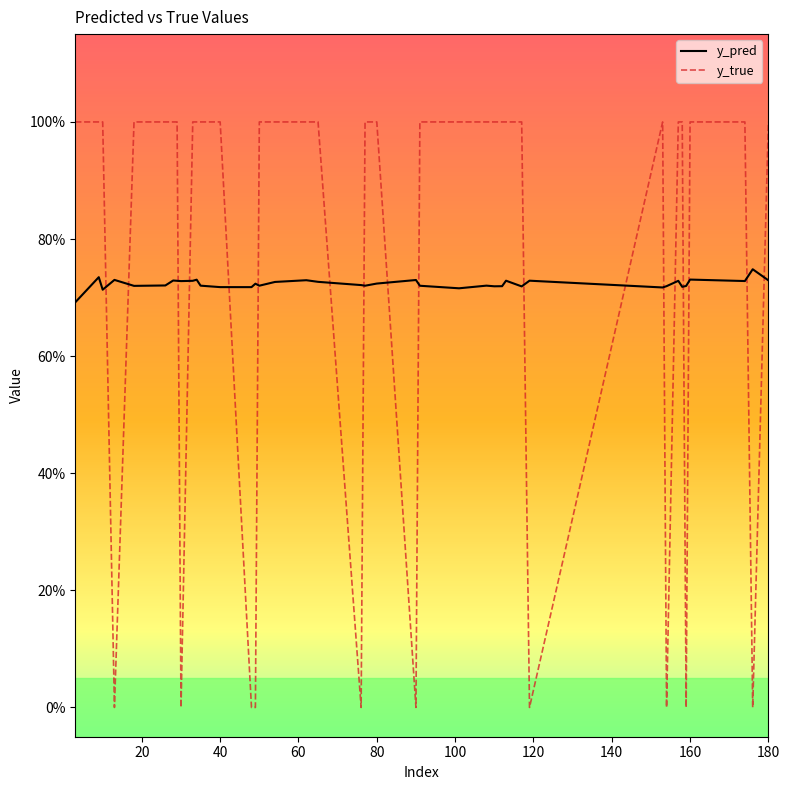

After their last crossing, which series has the higher values: y_pred or y_true?

y_true